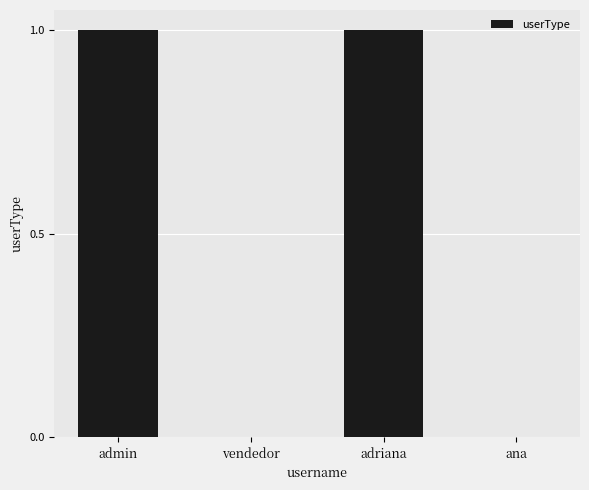

Which has a higher value, adriana or vendedor?

adriana